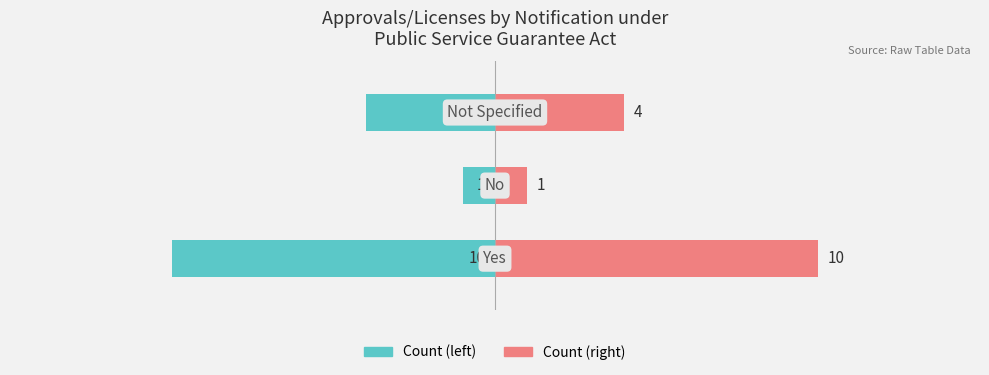

Reading left to right, extract all data points from this chart.

Notified (Yes/No/NA) - Count: -10	-1	-4
Count of Approvals: 10	1	4